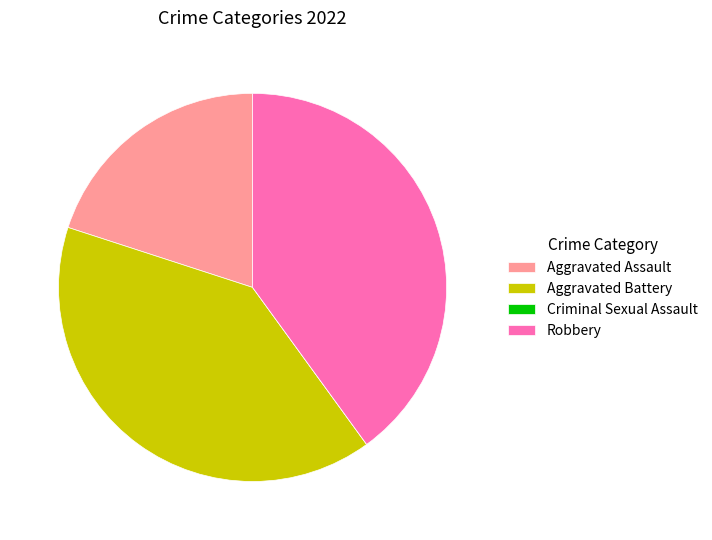

Is the sum of Aggravated Battery and Robbery greater than half?

Yes